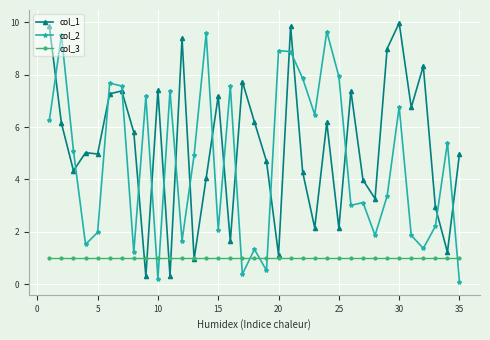

Which series has the largest total across all categories?

col_1